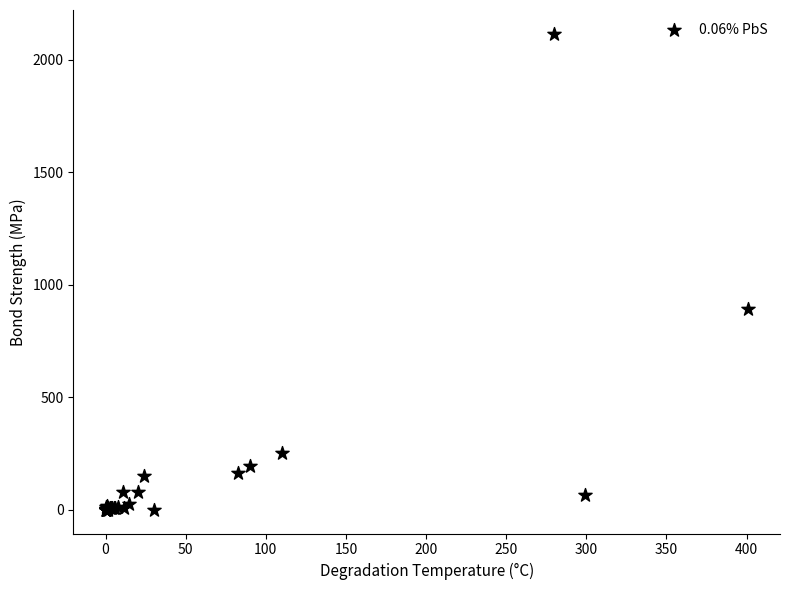

What Y value in the scatter plot is closest to 1058?

890.4